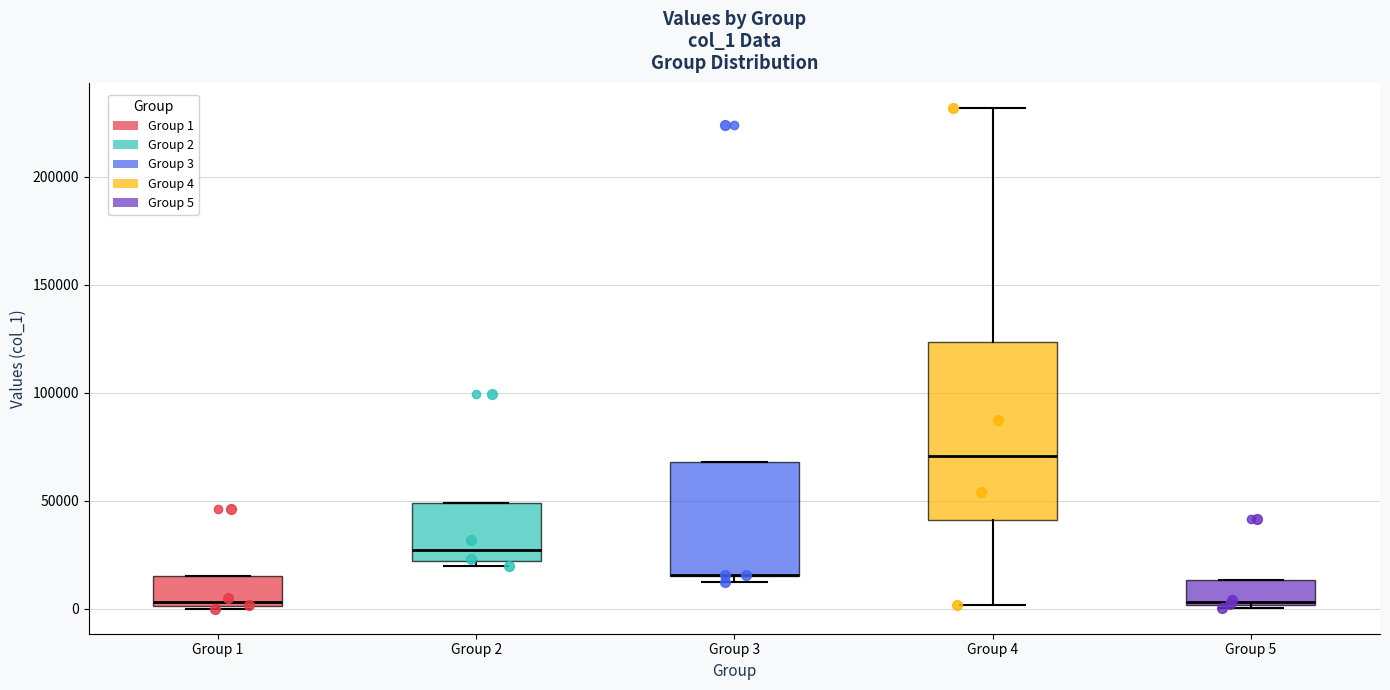

Comparing the boxes themselves (not the whiskers), which one is the tallest?

Group 4